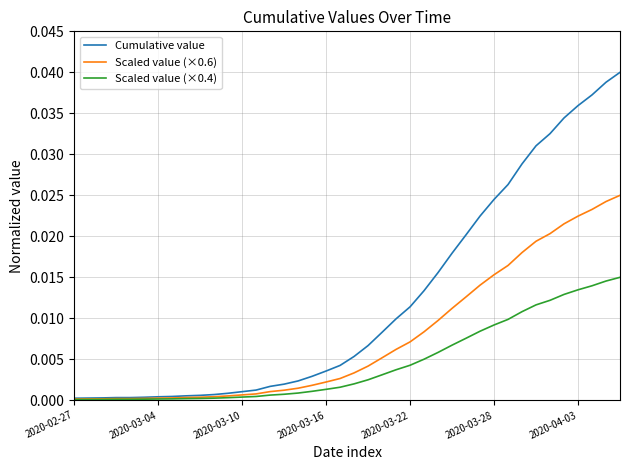

Count the number of categories in the chart.

40